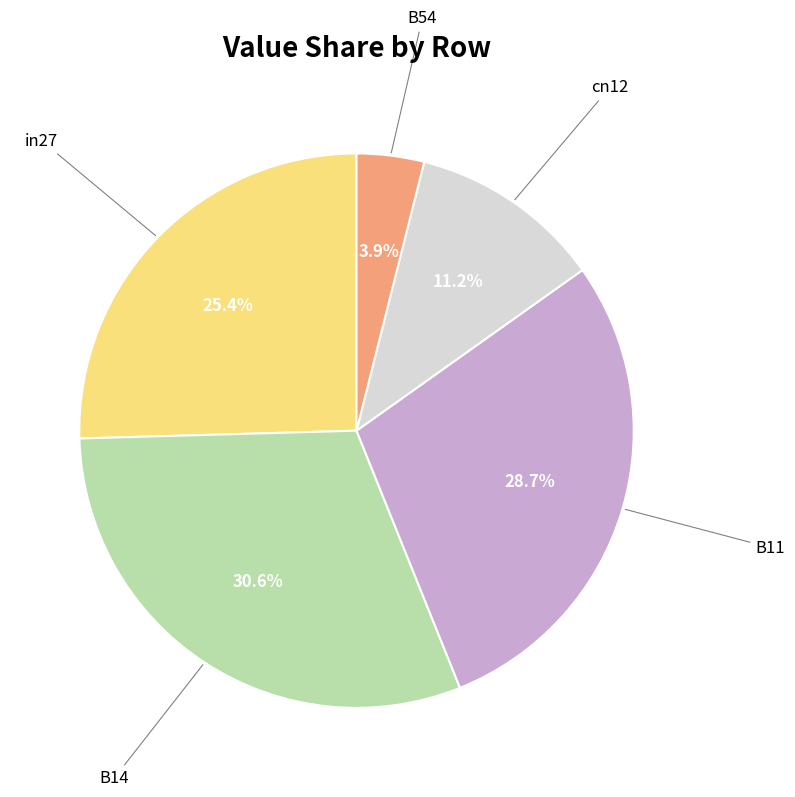

What percentage do B14 and cn12 together represent?

41.9%